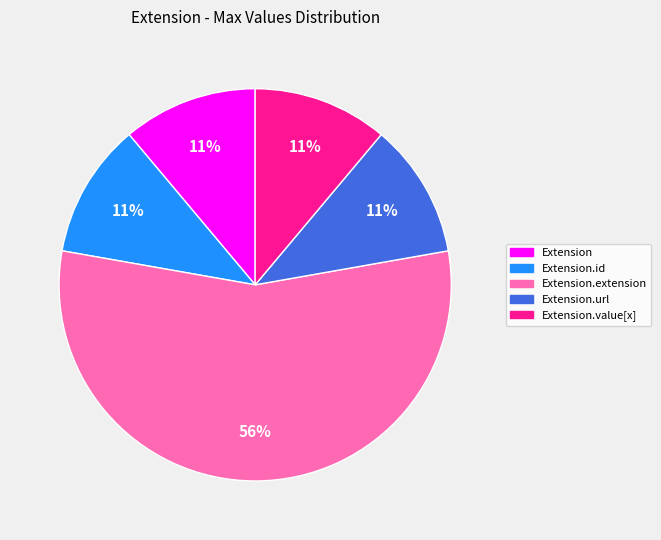

Which category has the biggest portion of the pie?

Extension.extension